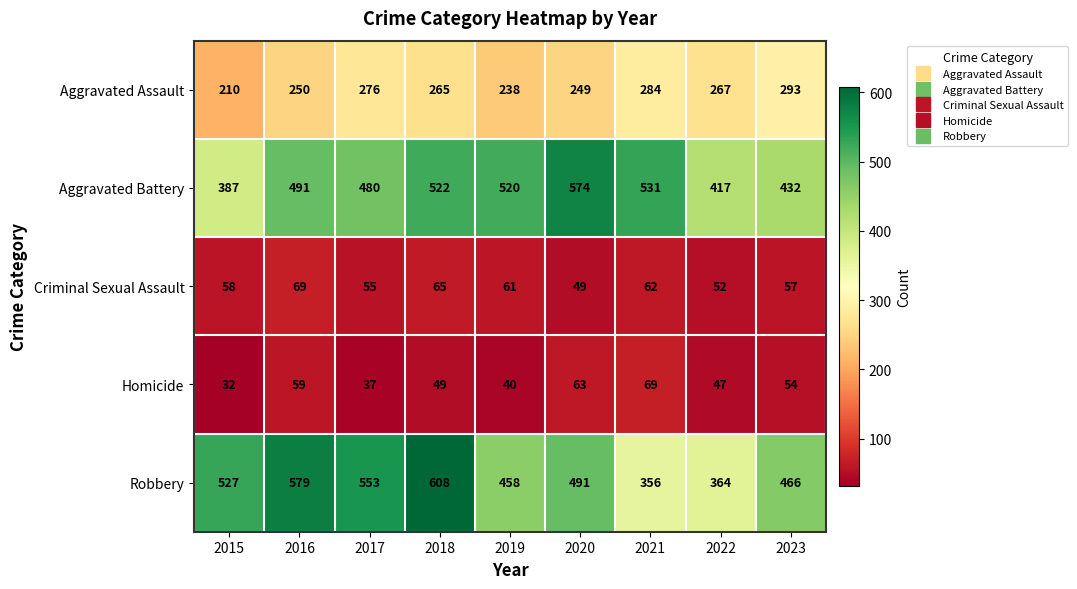

True or false: Aggravated Assault has a value of 293 at 2023.

True